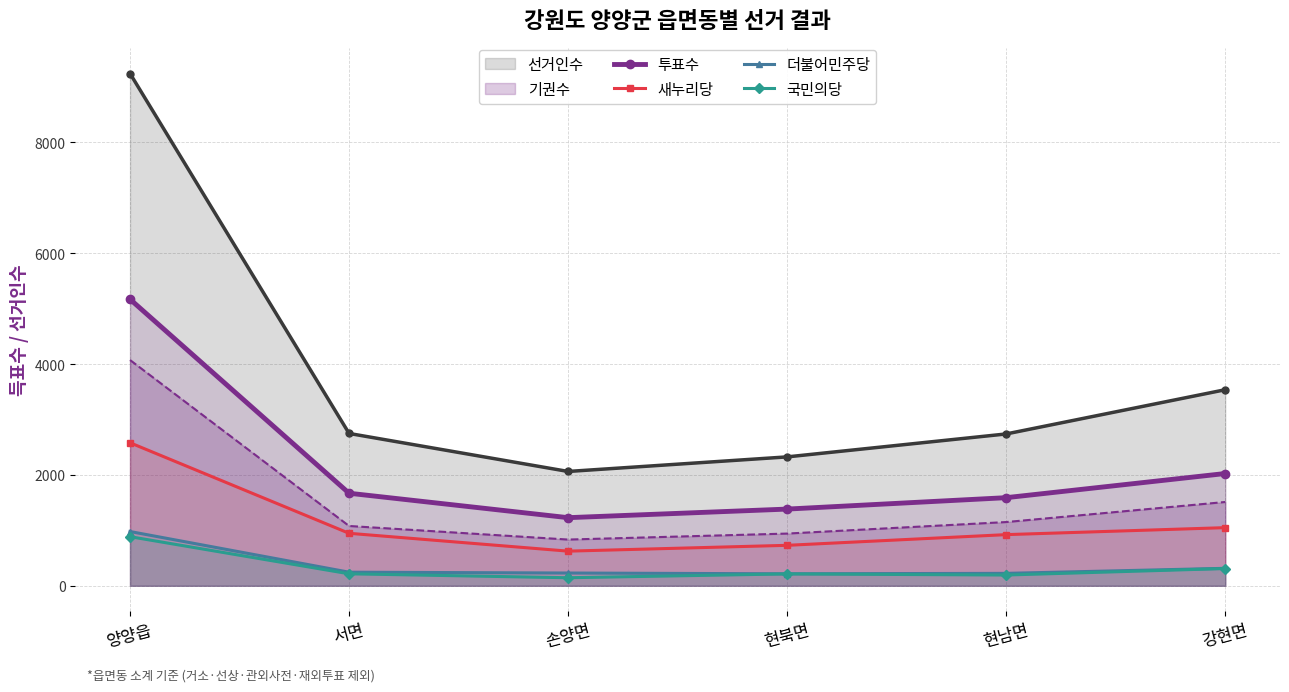

What is the label of the 6th point from the left?

강현면